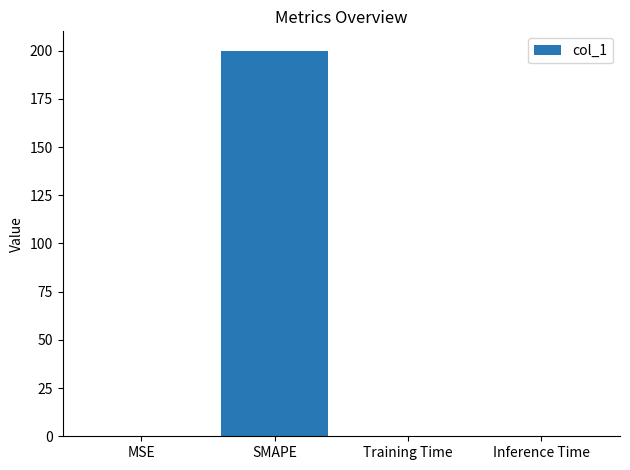

What is the change in value from MSE to Inference Time?

-0.1